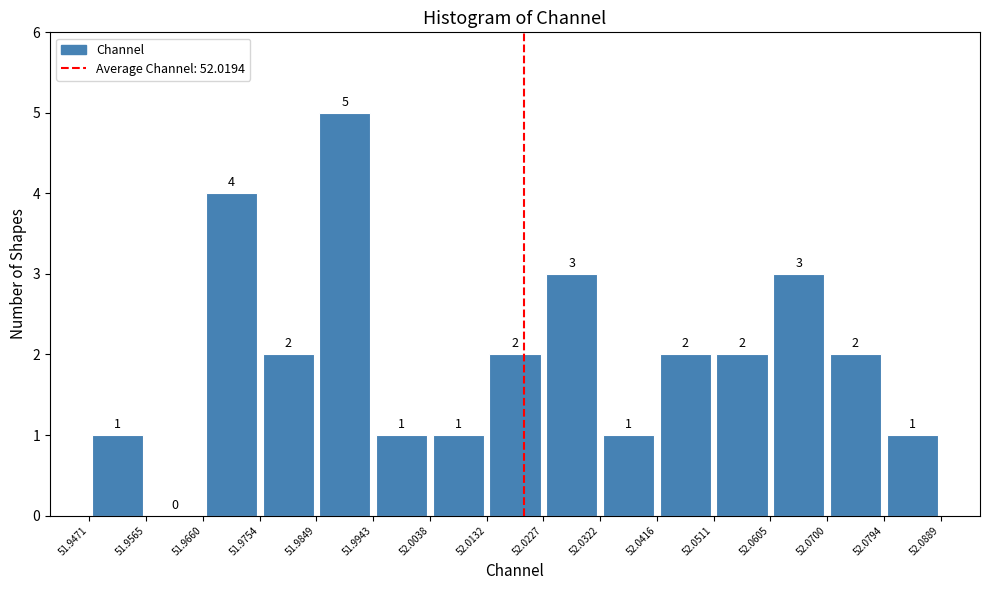

Reading left to right, transcribe this chart: for each bar, give the range it covers on the x-axis and its height.

51.9471 to 51.9565: 1
51.9565 to 51.9660: 0
51.9660 to 51.9754: 4
51.9754 to 51.9849: 2
51.9849 to 51.9943: 5
51.9943 to 52.0038: 1
52.0038 to 52.0132: 1
52.0132 to 52.0227: 2
52.0227 to 52.0322: 3
52.0322 to 52.0416: 1
52.0416 to 52.0511: 2
52.0511 to 52.0605: 2
52.0605 to 52.0700: 3
52.0700 to 52.0794: 2
52.0794 to 52.0889: 1